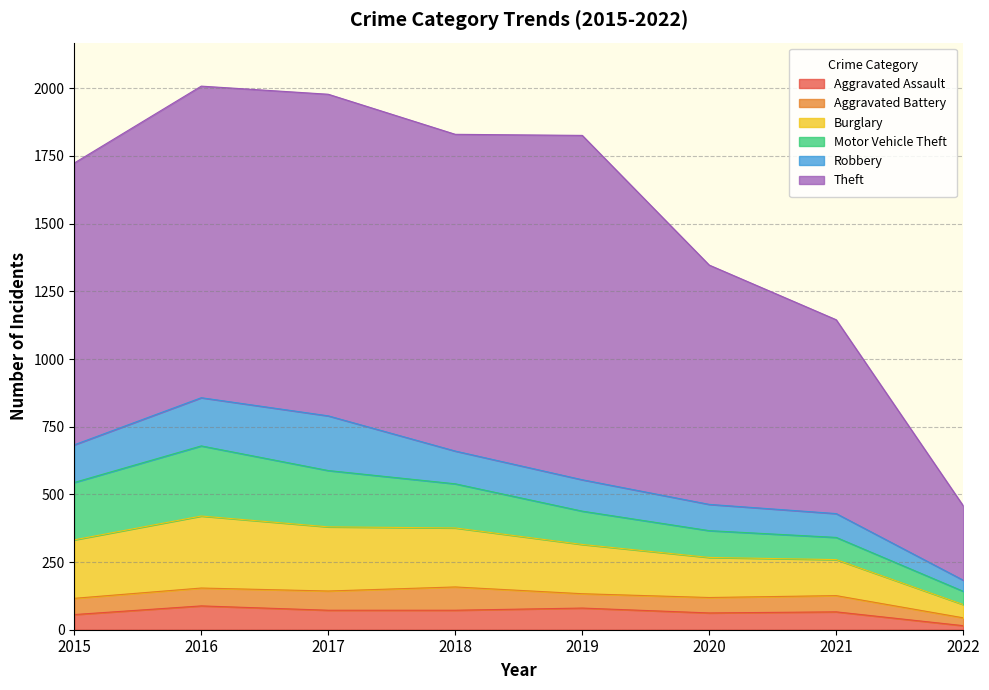

True or false: Theft has more than 0 points higher than both neighbors.

True